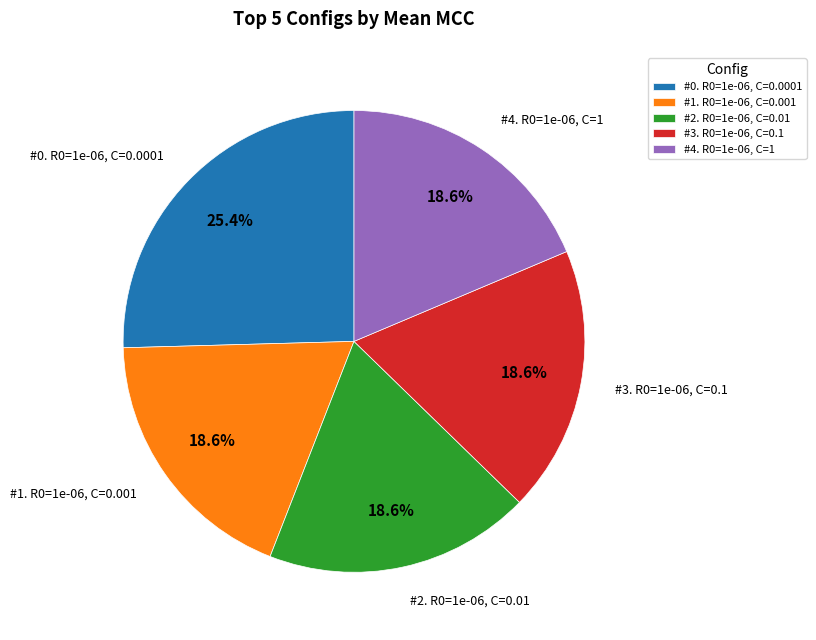

Which slice is the largest?

#0. R0=1e-06, C=0.0001